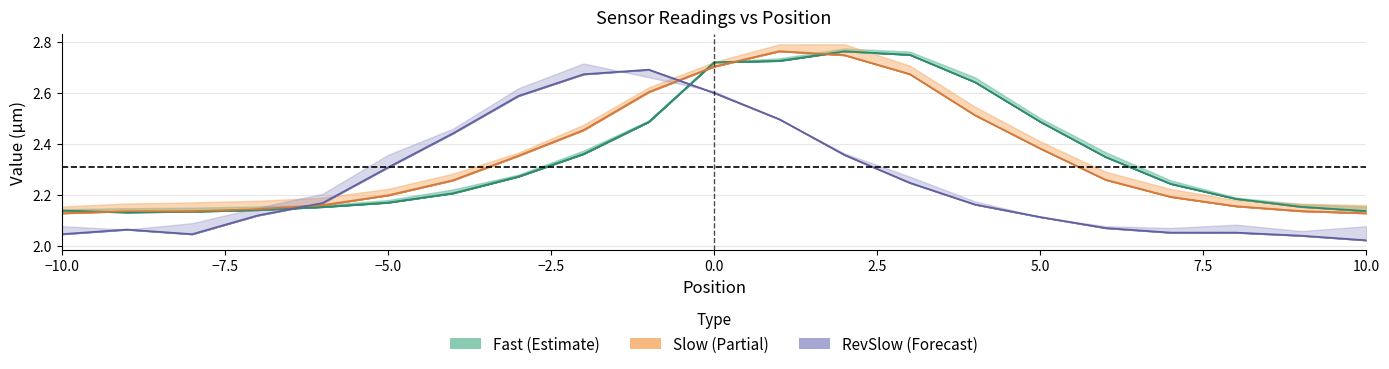

Does the chart have visible grid lines?

Yes